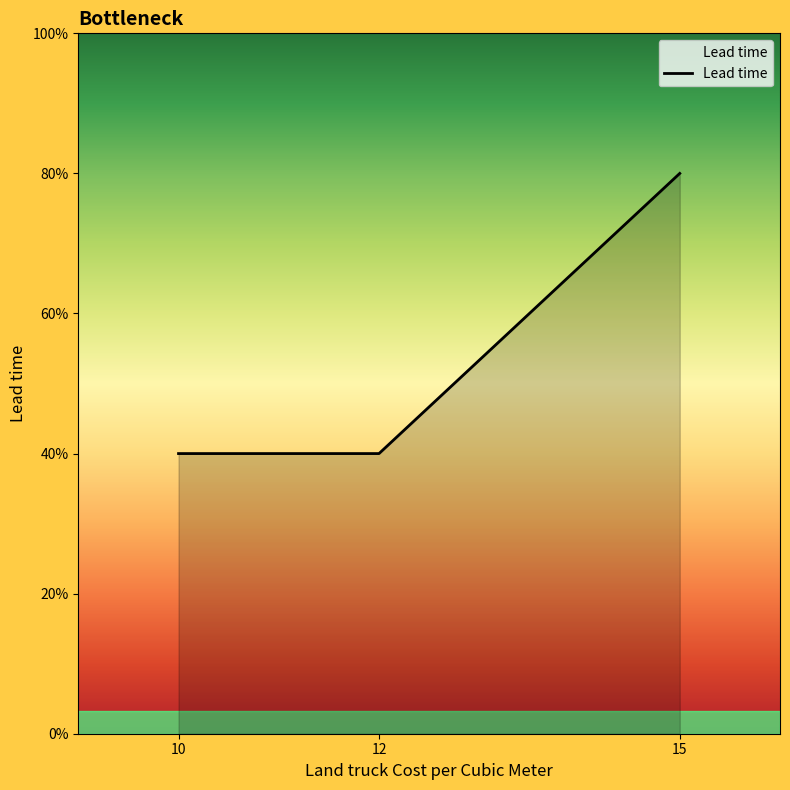

Does the chart display data point markers on the line(s)?

No